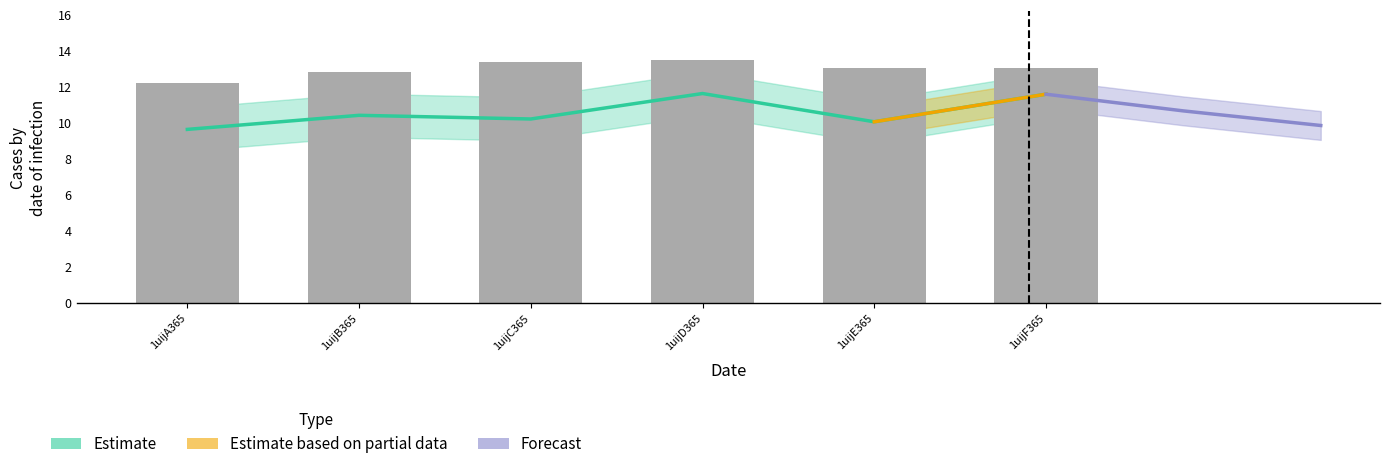

At which label does the data first exceed 13?

1uijC365